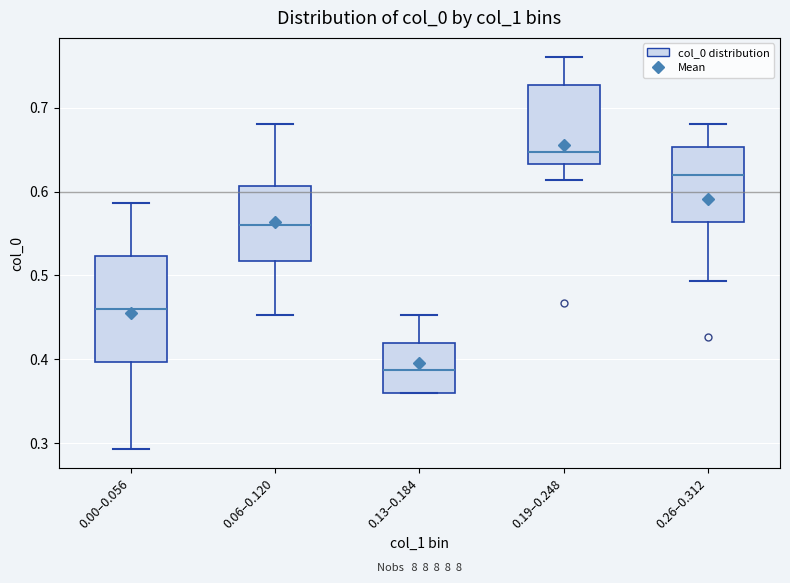

Comparing the boxes themselves (not the whiskers), which one is the tallest?

0.00–0.056